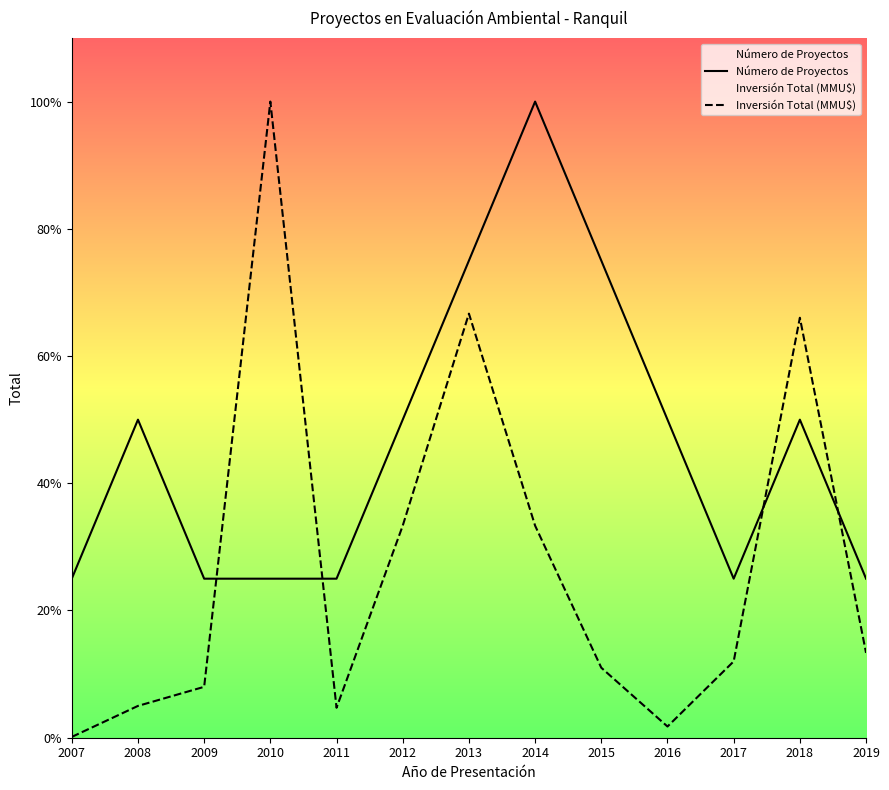

How many intersections are there between Número de Proyectos and Inversión Total (MMU$)?

4